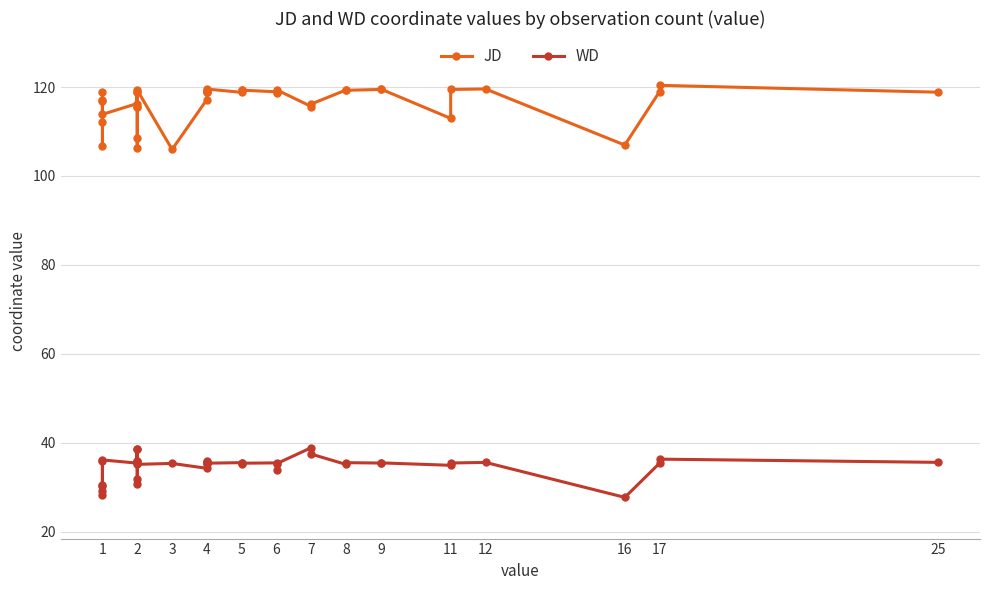

List the series in order of their overall mean, highest first.

JD, WD